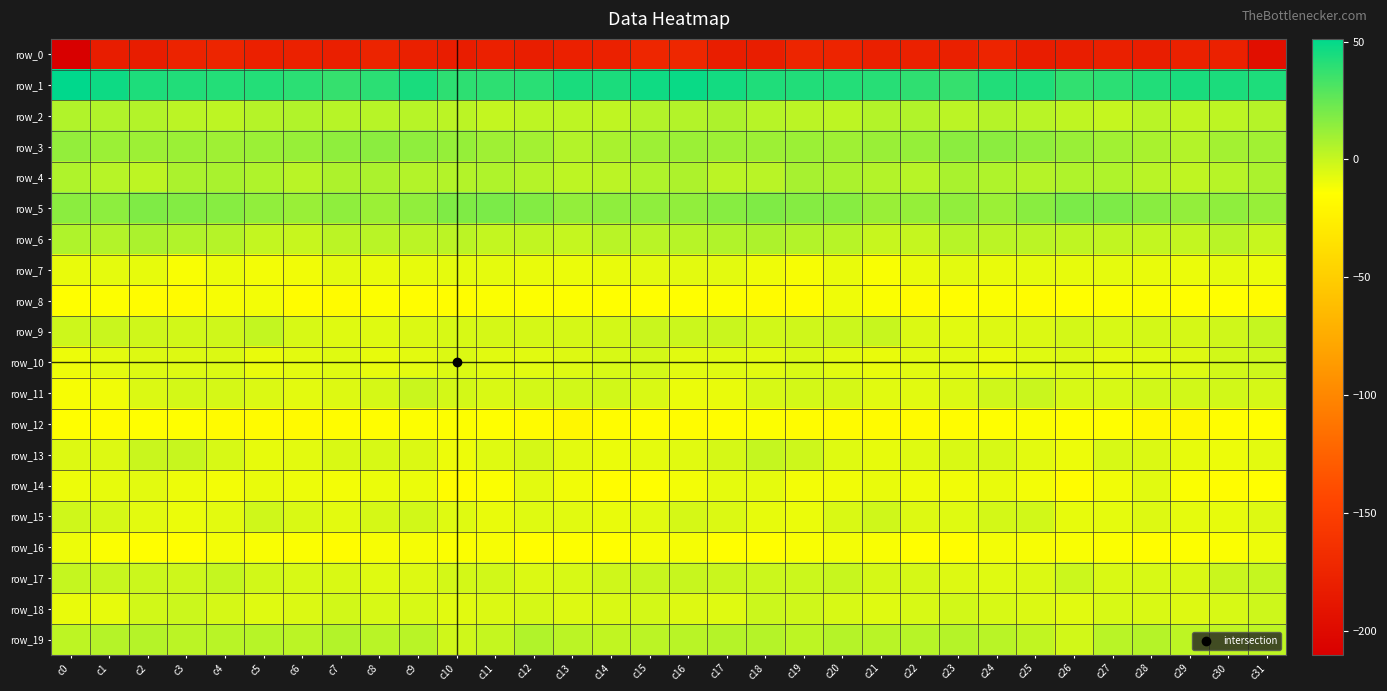

Reading left to right, transcribe all the data shown in this chart.

row_0: c0=-210.1	c1=-182.2	c2=-182.5	c3=-176.8	c4=-174.0	c5=-178.8	c6=-178.4	c7=-179.8	c8=-175.5	c9=-179.4	c10=-181.8	c11=-178.9	c12=-181.3	c13=-178.9	c14=-177.7	c15=-173.0	c16=-172.6	c17=-181.5	c18=-181.0	c19=-174.7	c20=-175.3	c21=-179.5	c22=-178.4	c23=-179.0	c24=-175.3	c25=-181.7	c26=-180.8	c27=-179.4	c28=-180.9	c29=-178.1	c30=-178.1	c31=-195.0
row_1: c0=51.1	c1=47.3	c2=43.4	c3=42.3	c4=41.7	c5=41.5	c6=39.6	c7=37.3	c8=39.7	c9=44.2	c10=39.3	c11=39.1	c12=40.4	c13=44.3	c14=43.9	c15=46.9	c16=48.4	c17=46.0	c18=42.8	c19=42.0	c20=41.7	c21=40.8	c22=38.8	c23=37.1	c24=42.0	c25=43.0	c26=38.0	c27=39.6	c28=42.1	c29=44.5	c30=43.5	c31=43.3
row_2: c0=5.4	c1=5.7	c2=5.1	c3=3.1	c4=2.5	c5=4.2	c6=5.4	c7=3.9	c8=3.8	c9=4.2	c10=2.7	c11=0.7	c12=2.5	c13=2.4	c14=2.1	c15=4.8	c16=5.2	c17=6.2	c18=3.9	c19=2.9	c20=2.6	c21=5.0	c22=5.3	c23=3.1	c24=4.3	c25=3.6	c26=1.9	c27=0.6	c28=3.5	c29=1.6	c30=2.5	c31=4.7
row_3: c0=13.2	c1=11.1	c2=10.5	c3=11.3	c4=10.3	c5=11.0	c6=12.1	c7=14.3	c8=15.1	c9=14.2	c10=12.4	c11=10.1	c12=9.1	c13=5.0	c14=7.6	c15=10.3	c16=10.9	c17=10.7	c18=10.6	c19=11.2	c20=10.0	c21=11.5	c22=12.8	c23=14.9	c24=15.1	c25=13.5	c26=11.7	c27=9.6	c28=7.8	c29=4.9	c30=9.0	c31=9.6
row_4: c0=5.8	c1=4.2	c2=2.3	c3=7.1	c4=7.5	c5=6.1	c6=3.6	c7=6.7	c8=7.1	c9=4.7	c10=5.2	c11=6.2	c12=4.5	c13=2.2	c14=3.0	c15=5.8	c16=6.7	c17=3.0	c18=3.6	c19=8.1	c20=7.1	c21=4.9	c22=4.1	c23=7.7	c24=6.2	c25=4.4	c26=6.2	c27=5.9	c28=3.3	c29=2.1	c30=3.7	c31=6.8
row_5: c0=15.3	c1=14.9	c2=18.2	c3=17.0	c4=16.2	c5=13.6	c6=11.6	c7=13.9	c8=11.2	c9=13.7	c10=18.4	c11=19.3	c12=17.3	c13=13.3	c14=14.1	c15=14.3	c16=13.5	c17=16.0	c18=18.0	c19=16.7	c20=16.0	c21=11.8	c22=12.7	c23=13.4	c24=10.9	c25=15.8	c26=19.4	c27=18.8	c28=15.7	c29=13.2	c30=14.3	c31=12.3
row_6: c0=6.1	c1=4.7	c2=7.2	c3=5.3	c4=4.4	c5=1.0	c6=-0.3	c7=2.7	c8=3.2	c9=2.9	c10=2.7	c11=0.9	c12=1.4	c13=0.3	c14=3.2	c15=3.7	c16=4.0	c17=5.7	c18=6.6	c19=4.8	c20=3.9	c21=-0.4	c22=0.5	c23=3.8	c24=2.8	c25=3.0	c26=1.9	c27=1.1	c28=0.9	c29=1.0	c30=3.7	c31=-0.4
row_7: c0=-8.9	c1=-7.9	c2=-8.3	c3=-12.7	c4=-9.3	c5=-11.5	c6=-11.0	c7=-7.3	c8=-8.6	c9=-8.3	c10=-7.9	c11=-7.8	c12=-8.7	c13=-9.3	c14=-8.6	c15=-7.5	c16=-7.4	c17=-7.1	c18=-10.3	c19=-12.3	c20=-8.7	c21=-13.0	c22=-9.1	c23=-7.3	c24=-9.0	c25=-7.7	c26=-8.3	c27=-7.7	c28=-8.9	c29=-9.5	c30=-7.8	c31=-9.6
row_8: c0=-14.6	c1=-14.0	c2=-16.1	c3=-17.2	c4=-12.2	c5=-11.2	c6=-16.1	c7=-16.9	c8=-13.8	c9=-15.5	c10=-15.5	c11=-13.7	c12=-14.0	c13=-13.7	c14=-14.3	c15=-14.8	c16=-14.3	c17=-14.1	c18=-17.1	c19=-15.9	c20=-10.6	c21=-13.2	c22=-17.1	c23=-15.6	c24=-13.6	c25=-16.2	c26=-14.5	c27=-13.9	c28=-13.5	c29=-14.2	c30=-14.3	c31=-16.9
row_9: c0=-1.5	c1=-0.6	c2=-2.1	c3=-2.7	c4=-2.2	c5=1.0	c6=-4.1	c7=-6.5	c8=-6.5	c9=-5.4	c10=-4.3	c11=-3.5	c12=-3.8	c13=-3.6	c14=-3.3	c15=-0.9	c16=-0.9	c17=-0.7	c18=-2.7	c19=-2.3	c20=-1.1	c21=-0.1	c22=-5.5	c23=-7.0	c24=-5.7	c25=-5.3	c26=-3.3	c27=-4.0	c28=-3.4	c29=-3.8	c30=-2.3	c31=0.2
row_10: c0=-9.7	c1=-7.4	c2=-6.0	c3=-5.9	c4=-5.2	c5=-8.7	c6=-7.4	c7=-6.1	c8=-8.4	c9=-7.4	c10=-5.4	c11=-6.6	c12=-6.9	c13=-5.7	c14=-4.1	c15=-3.4	c16=-6.9	c17=-6.0	c18=-6.7	c19=-4.7	c20=-6.8	c21=-8.6	c22=-6.8	c23=-6.6	c24=-8.7	c25=-6.4	c26=-5.4	c27=-7.2	c28=-6.1	c29=-5.7	c30=-2.9	c31=-1.6
row_11: c0=-12.4	c1=-11.0	c2=-5.5	c3=-3.0	c4=-3.7	c5=-5.2	c6=-7.1	c7=-5.8	c8=-3.7	c9=-0.5	c10=-3.1	c11=-4.9	c12=-3.5	c13=-2.8	c14=-2.7	c15=-4.6	c16=-9.6	c17=-8.7	c18=-4.0	c19=-3.2	c20=-3.8	c21=-6.7	c22=-6.7	c23=-5.3	c24=-2.3	c25=-0.8	c26=-4.3	c27=-4.3	c28=-2.7	c29=-2.9	c30=-2.8	c31=-3.9
row_12: c0=-14.8	c1=-15.9	c2=-14.2	c3=-15.0	c4=-16.8	c5=-16.9	c6=-17.3	c7=-16.3	c8=-15.5	c9=-13.9	c10=-13.7	c11=-14.9	c12=-17.2	c13=-19.6	c14=-16.7	c15=-15.2	c16=-16.2	c17=-15.5	c18=-13.9	c19=-15.8	c20=-17.0	c21=-17.2	c22=-16.9	c23=-16.2	c24=-14.7	c25=-13.6	c26=-14.4	c27=-14.9	c28=-18.7	c29=-19.0	c30=-15.6	c31=-15.0
row_13: c0=-6.0	c1=-5.7	c2=-0.7	c3=-0.1	c4=-4.2	c5=-8.4	c6=-7.2	c7=-5.0	c8=-4.1	c9=-5.3	c10=-10.1	c11=-6.1	c12=-3.7	c13=-7.5	c14=-9.4	c15=-7.9	c16=-6.9	c17=-4.0	c18=0.5	c19=-1.5	c20=-6.2	c21=-8.6	c22=-6.1	c23=-4.6	c24=-4.2	c25=-7.3	c26=-9.8	c27=-4.1	c28=-5.2	c29=-8.4	c30=-9.8	c31=-7.1
row_14: c0=-9.9	c1=-8.4	c2=-7.4	c3=-9.9	c4=-11.6	c5=-9.0	c6=-9.9	c7=-11.3	c8=-9.3	c9=-9.4	c10=-15.8	c11=-13.5	c12=-7.1	c13=-10.7	c14=-15.9	c15=-14.4	c16=-11.3	c17=-7.7	c18=-7.6	c19=-11.3	c20=-10.9	c21=-9.0	c22=-10.5	c23=-10.7	c24=-8.8	c25=-11.5	c26=-16.6	c27=-10.7	c28=-6.9	c29=-13.5	c30=-15.9	c31=-15.1
row_15: c0=-2.2	c1=-3.7	c2=-7.3	c3=-9.5	c4=-7.3	c5=-2.2	c6=-4.5	c7=-7.2	c8=-3.8	c9=-2.7	c10=-6.2	c11=-8.7	c12=-6.2	c13=-6.9	c14=-8.8	c15=-7.0	c16=-4.0	c17=-5.1	c18=-8.1	c19=-9.4	c20=-4.9	c21=-2.4	c22=-5.9	c23=-6.1	c24=-3.4	c25=-2.7	c26=-8.3	c27=-8.0	c28=-5.8	c29=-7.9	c30=-8.6	c31=-5.8
row_16: c0=-9.7	c1=-13.4	c2=-14.2	c3=-14.3	c4=-11.5	c5=-12.7	c6=-13.2	c7=-16.4	c8=-12.5	c9=-11.7	c10=-13.3	c11=-12.2	c12=-15.6	c13=-14.0	c14=-14.2	c15=-12.0	c16=-11.8	c17=-14.4	c18=-14.2	c19=-13.0	c20=-11.6	c21=-12.9	c22=-14.2	c23=-15.6	c24=-11.5	c25=-12.4	c26=-12.8	c27=-13.3	c28=-15.4	c29=-14.0	c30=-13.6	c31=-10.1
row_17: c0=0.5	c1=0.1	c2=-1.2	c3=-1.4	c4=0.3	c5=-2.7	c6=-4.0	c7=-4.9	c8=-6.2	c9=-5.8	c10=-3.0	c11=-2.5	c12=-5.2	c13=-4.3	c14=-2.4	c15=0.0	c16=-0.1	c17=-0.9	c18=-1.2	c19=-1.0	c20=0.1	c21=-3.8	c22=-3.8	c23=-5.7	c24=-6.1	c25=-5.4	c26=-1.3	c27=-4.5	c28=-4.1	c29=-4.6	c30=-0.5	c31=0.4
row_18: c0=-8.7	c1=-8.3	c2=-2.6	c3=-1.2	c4=-3.6	c5=-6.1	c6=-5.4	c7=-2.5	c8=-4.2	c9=-4.1	c10=-7.0	c11=-5.1	c12=-3.8	c13=-5.8	c14=-5.0	c15=-3.1	c16=-5.8	c17=-6.2	c18=-1.2	c19=-2.4	c20=-4.2	c21=-6.5	c22=-4.1	c23=-2.9	c24=-4.2	c25=-5.3	c26=-6.7	c27=-4.0	c28=-4.7	c29=-5.8	c30=-4.1	c31=-1.5
row_19: c0=2.3	c1=4.3	c2=4.5	c3=3.1	c4=3.6	c5=4.1	c6=3.0	c7=5.0	c8=3.5	c9=3.6	c10=-2.2	c11=0.5	c12=5.3	c13=3.0	c14=1.4	c15=2.7	c16=3.4	c17=4.6	c18=4.2	c19=2.6	c20=4.4	c21=3.2	c22=4.1	c23=4.5	c24=3.6	c25=1.5	c26=-2.5	c27=3.3	c28=4.5	c29=2.2	c30=1.7	c31=2.4